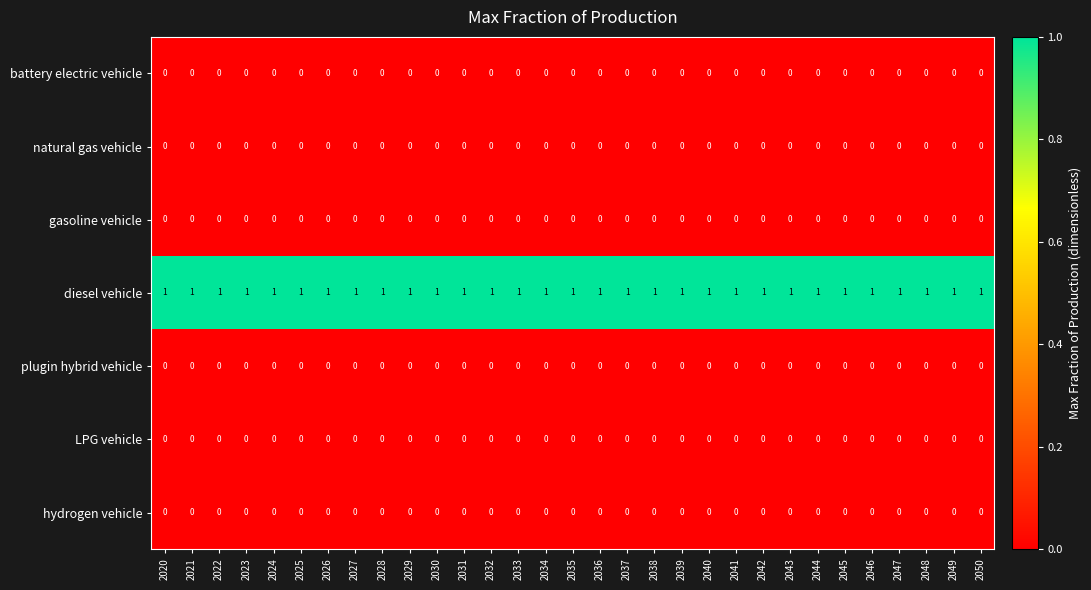

The hydrogen vehicle series shows 0 at 2029. True or false?

True